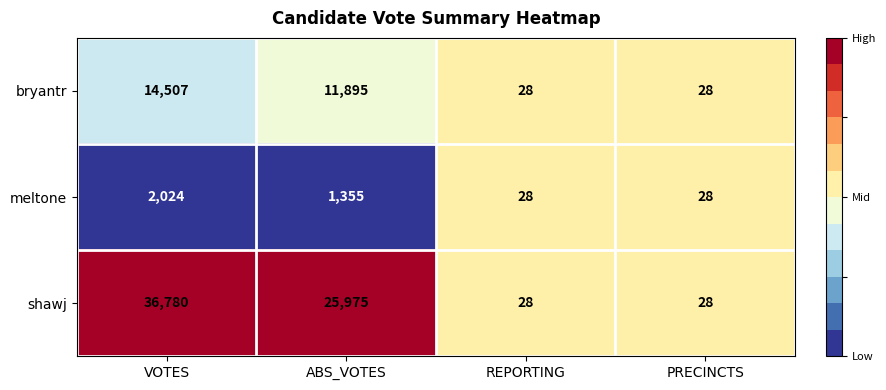

Reading right to left, extract all data points from this chart.

bryantr: PRECINCTS=28	REPORTING=28	ABS_VOTES=11895	VOTES=14507
meltone: PRECINCTS=28	REPORTING=28	ABS_VOTES=1355	VOTES=2024
shawj: PRECINCTS=28	REPORTING=28	ABS_VOTES=25975	VOTES=36780